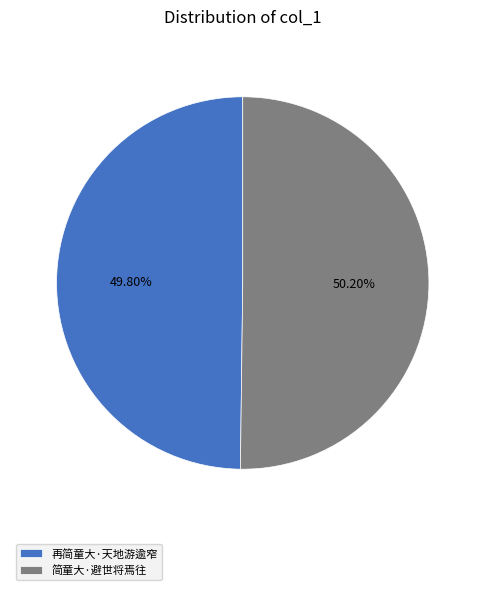

Is it true that 简童大·避世将焉往 is 62% of the pie?

False